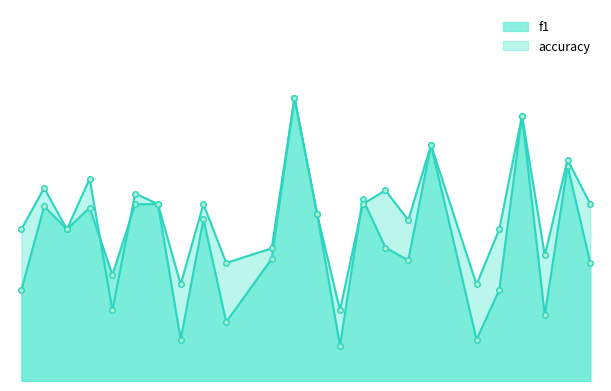

Which series ends up on top after the final intersection of accuracy and f1?

accuracy